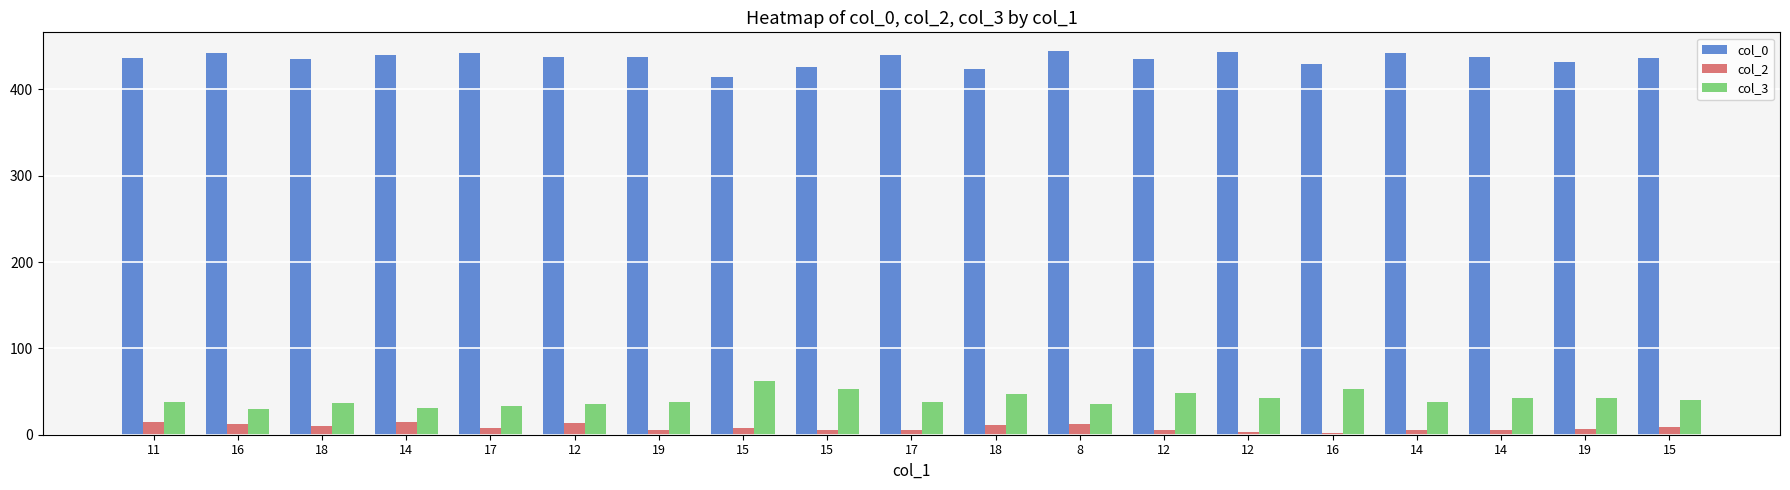

What is the total value across all series at 14?

486